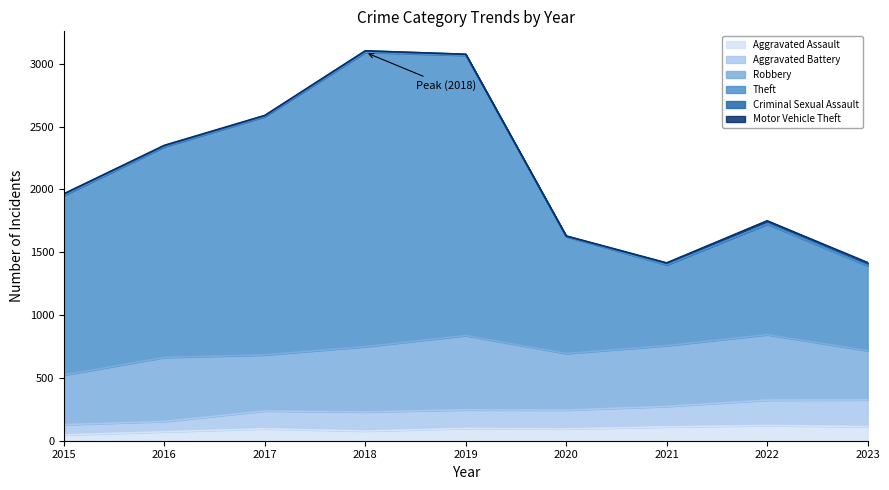

Is it true that Aggravated Assault equals 98 at 2019?

True